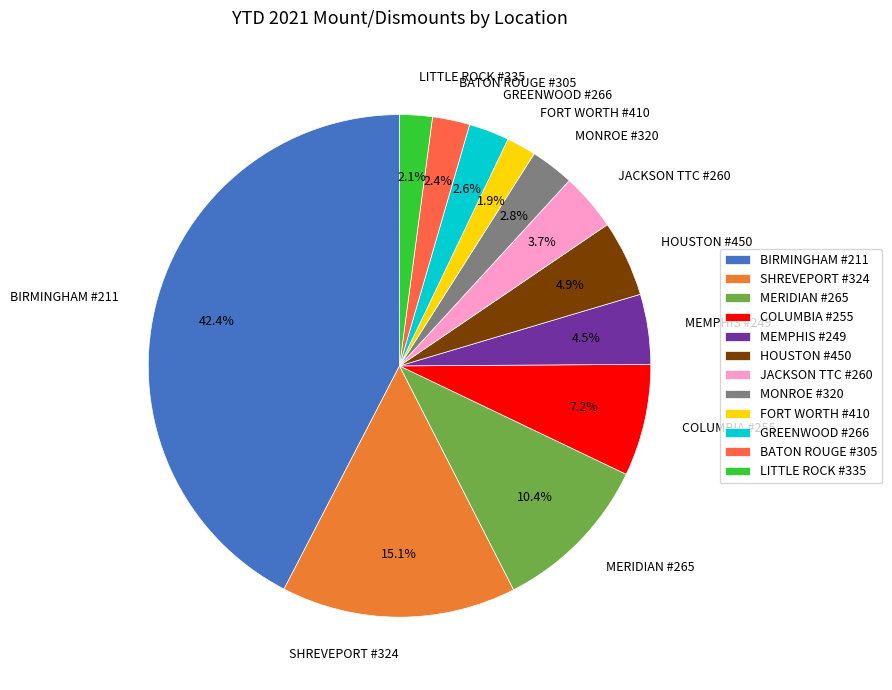

What percentage is NOT represented by GREENWOOD #266?

97.4%